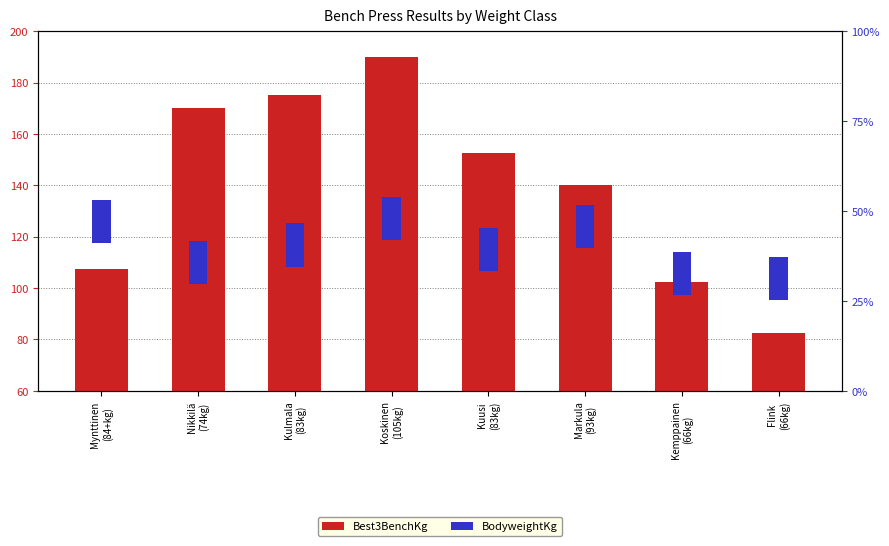

What is the value of the BodyweightKg bar at the 1st from the left?

12.0